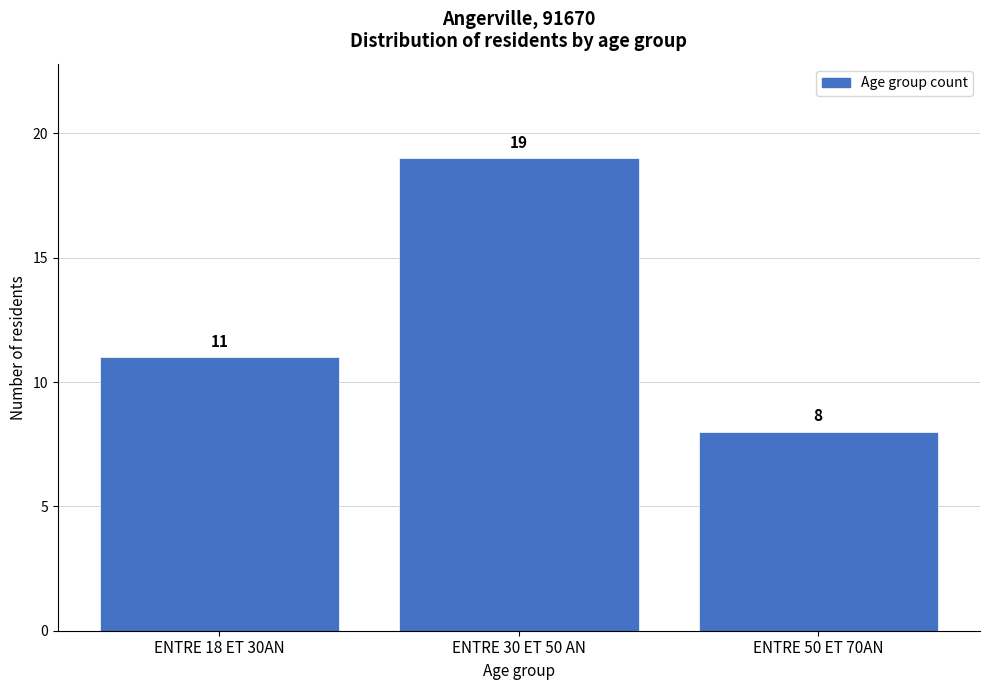

Reading left to right, list all the values displayed in this chart.

ENTRE 18 ET 30AN=11	ENTRE 30 ET 50 AN=19	ENTRE 50 ET 70AN=8